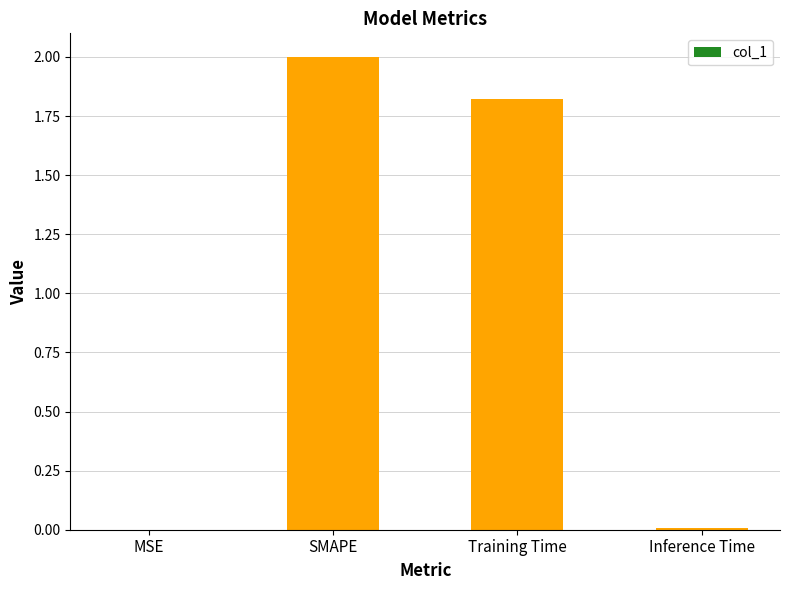

Are the bars horizontal?

No